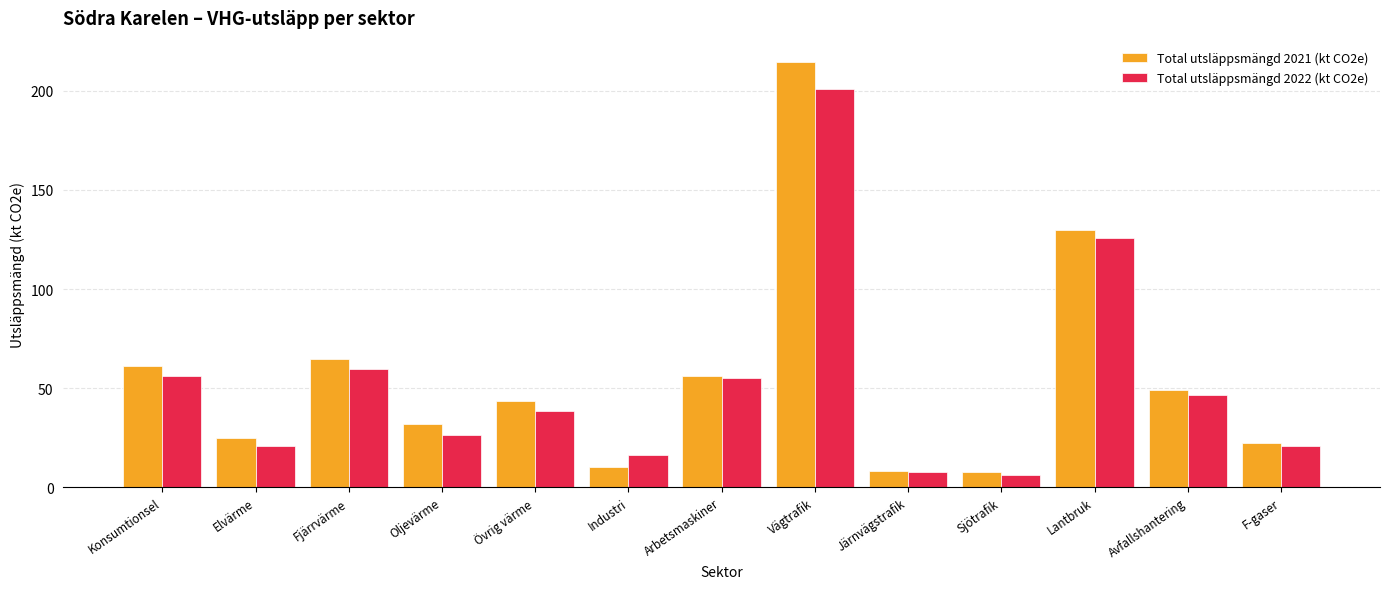

How many values in the Total utsläppsmängd 2022 (kt CO2e) series exceed 38?

7